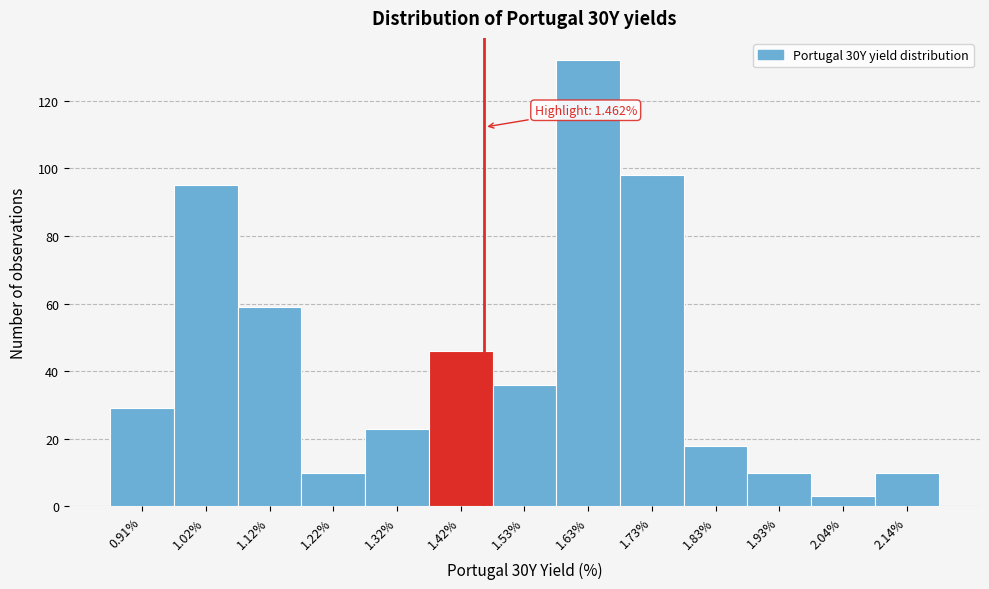

Over which range of the x-axis is the bar tallest?

1.58 to 1.68